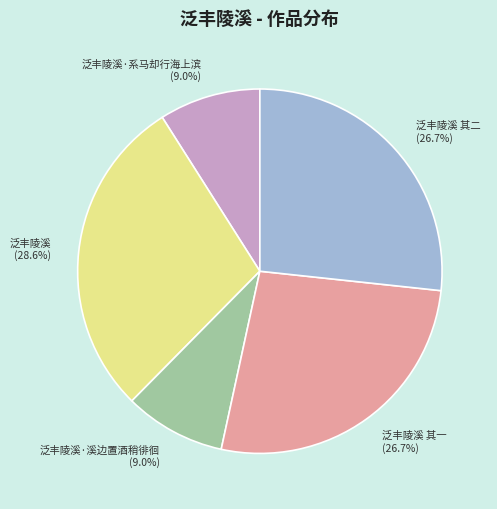

To the nearest percent, what portion does 泛丰陵溪·系马却行海上滨 represent?

9%